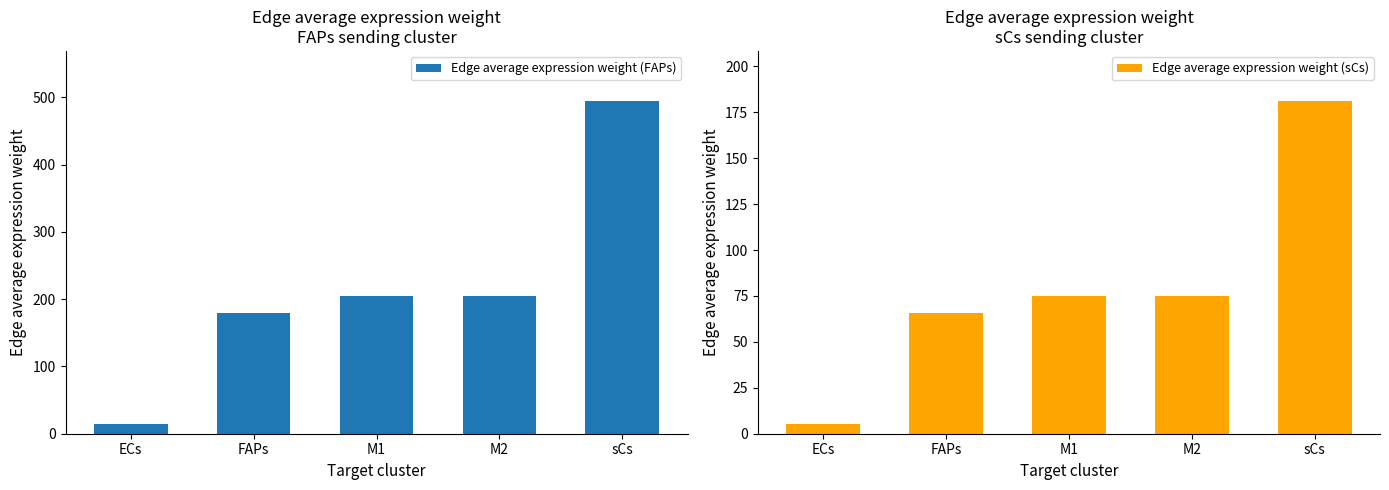

What is the sum of the Edge average expression weight (sCs) values at M2 and M1?

150.0